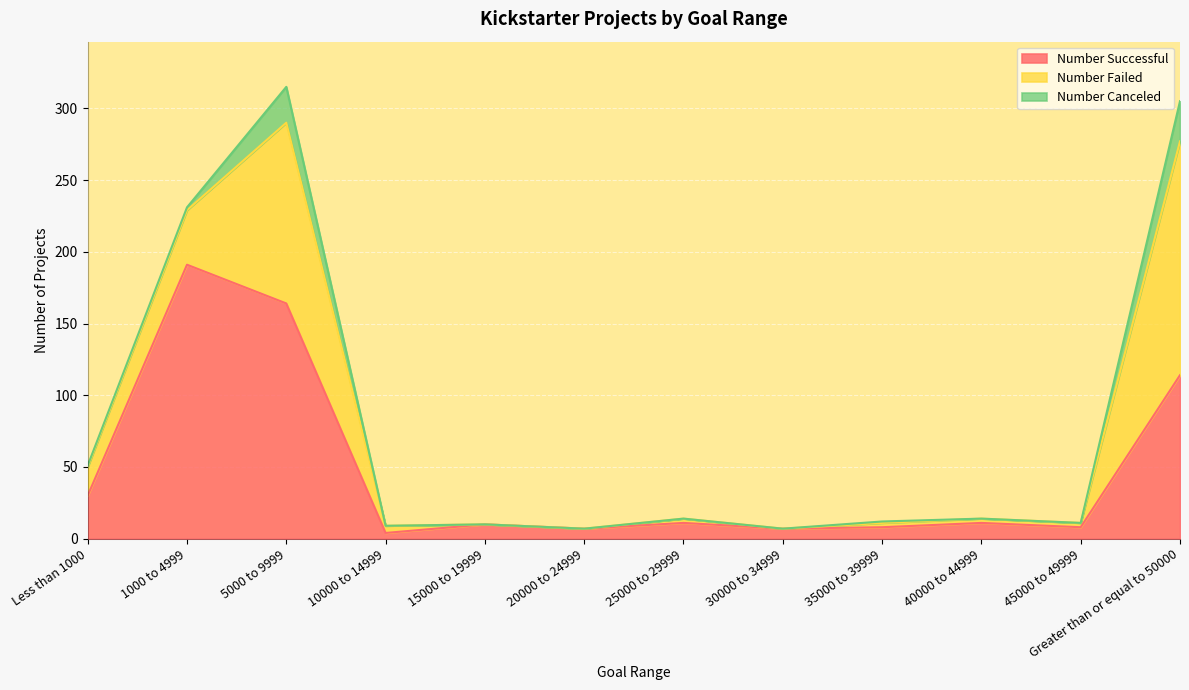

True or false: Number Failed has more than 2 points higher than both neighbors.

False